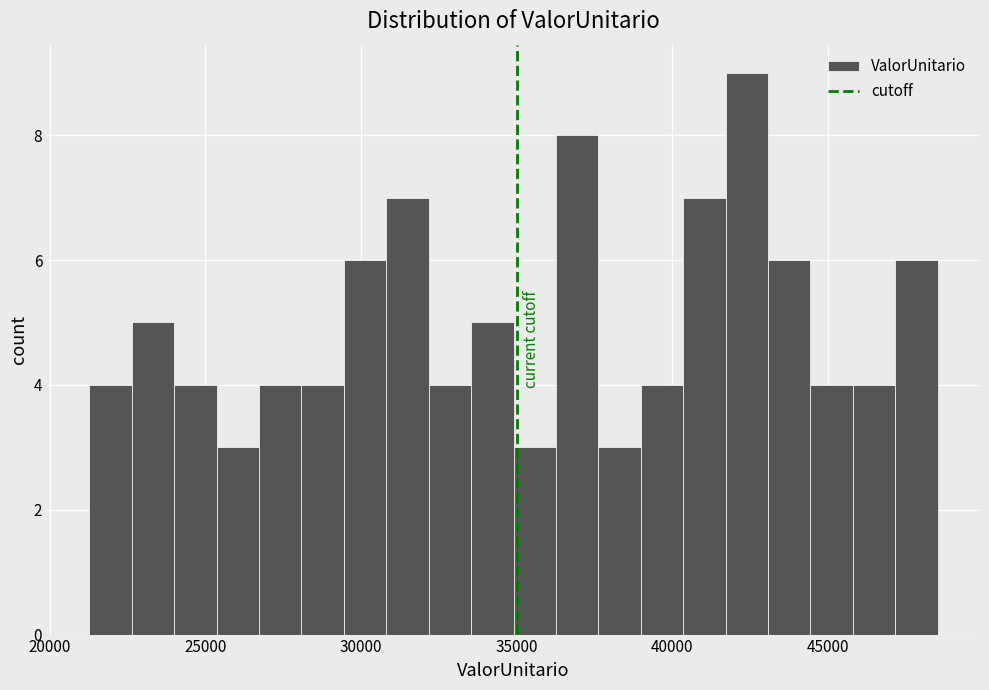

Read against the x-axis, roughly where is the centre of the tallest bar?

42500